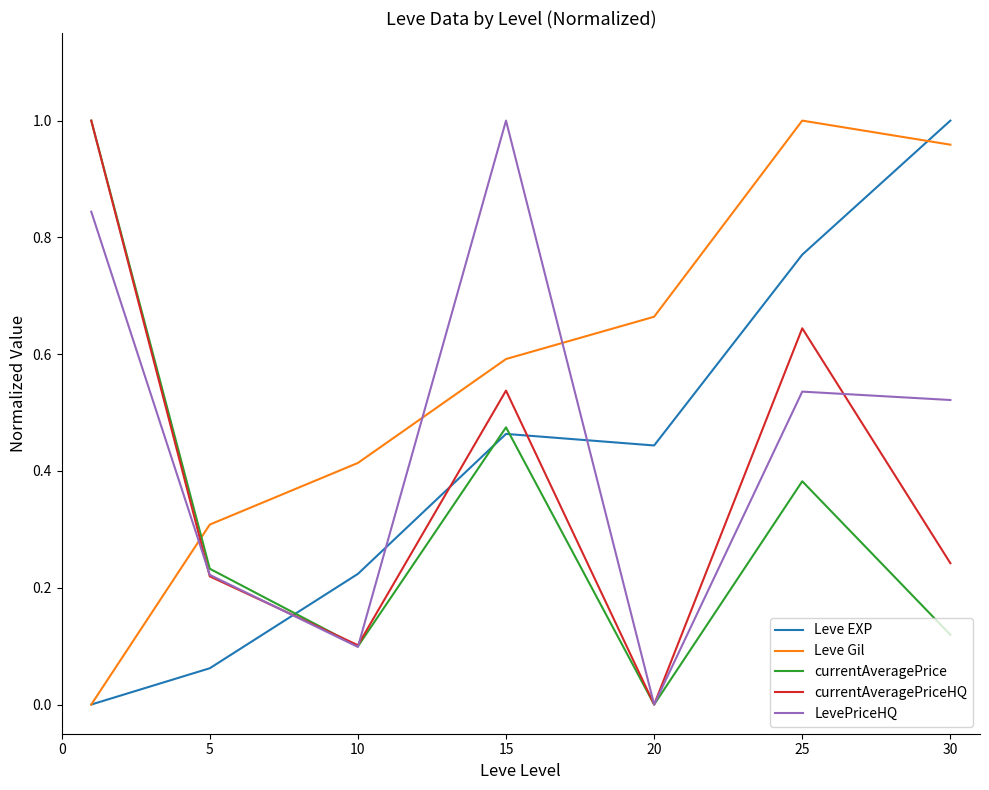

Is this an area chart (filled region under the line)?

No